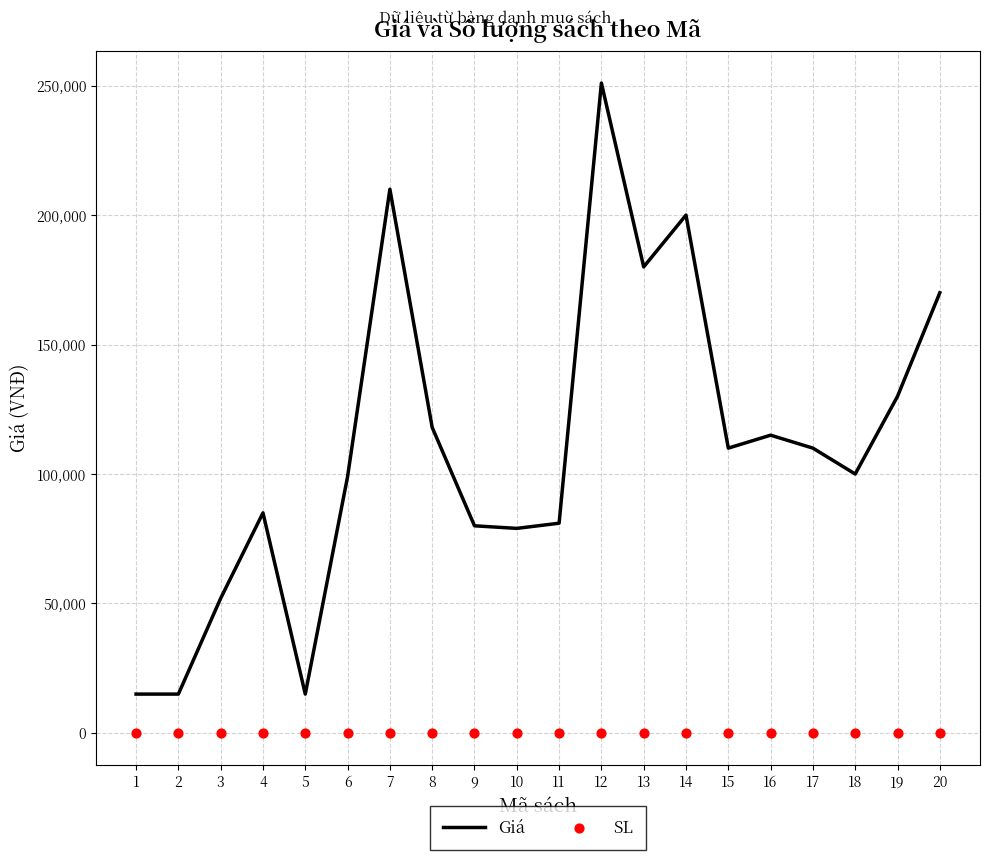

What is the total value across all series at 7?

210010